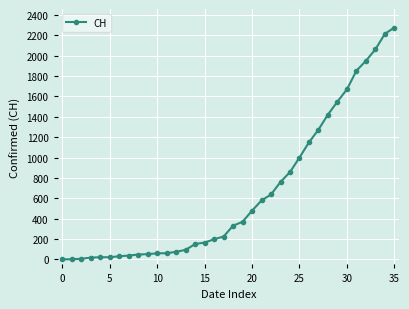

What is the difference between the maximum and minimum values?

2277